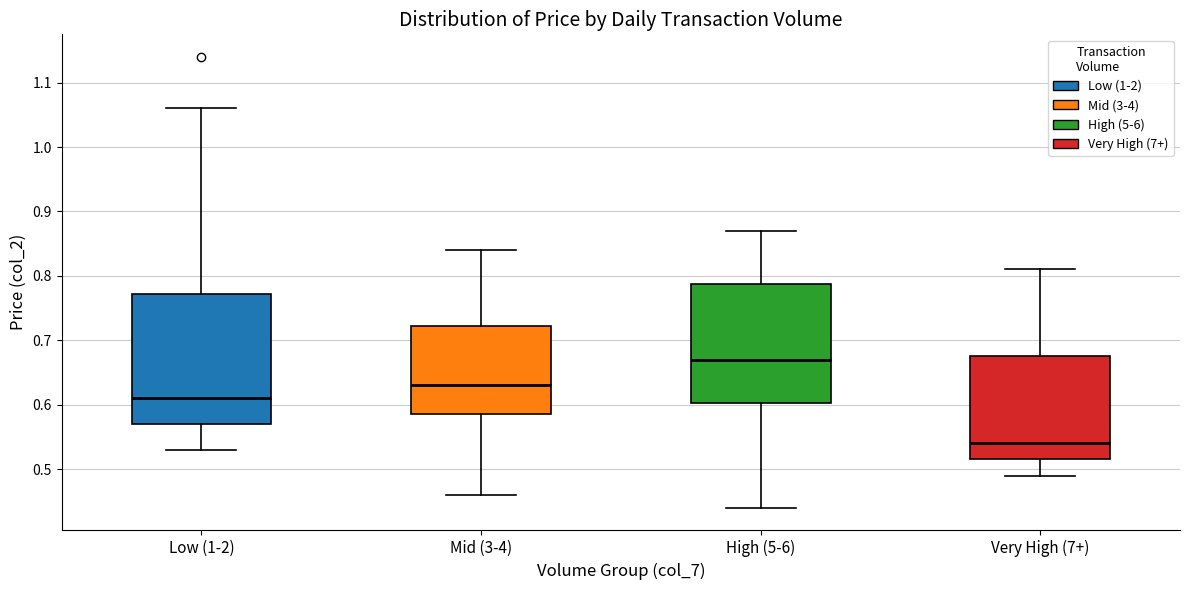

Reading left to right, read every box against the y-axis: the position of its median line, the range the box covers, and the ends of its whiskers. The values are not printed on the chart, so give them approximately, as read against the axis.

Low (1-2): median 0.61, box 0.57 to 0.77, whiskers 0.53 to 1.06
Mid (3-4): median 0.63, box 0.59 to 0.72, whiskers 0.46 to 0.84
High (5-6): median 0.67, box 0.60 to 0.79, whiskers 0.44 to 0.87
Very High (7+): median 0.54, box 0.52 to 0.68, whiskers 0.49 to 0.81